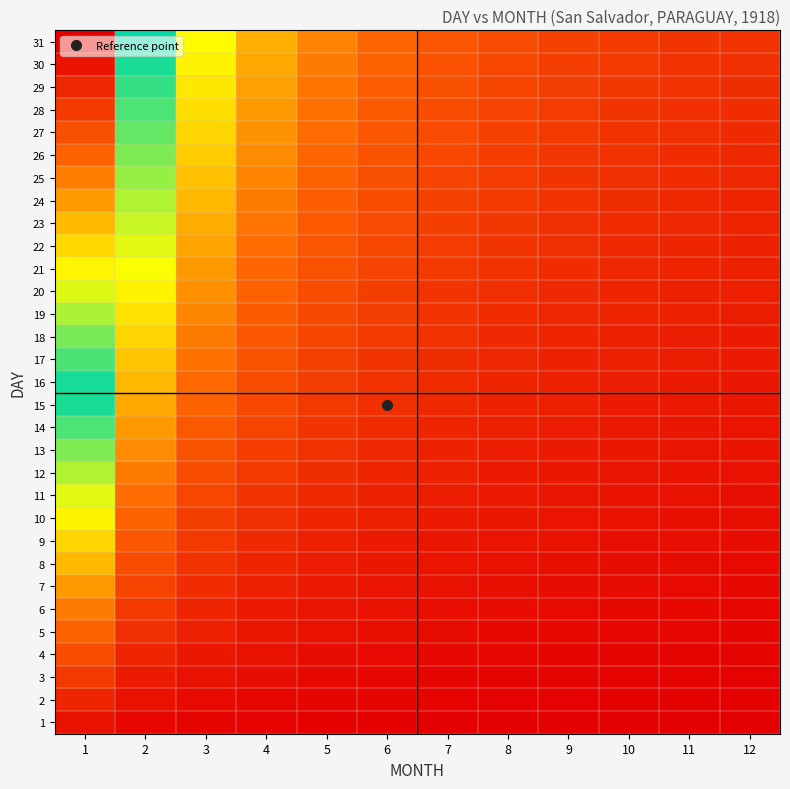

Reading left to right, list all the values displayed in this chart.

1: 1=1.0	2=0.5	3=0.3	4=0.2	5=0.2	6=0.2	7=0.1	8=0.1	9=0.1	10=0.1	11=0.1	12=0.1
2: 1=2.0	2=1.0	3=0.7	4=0.5	5=0.4	6=0.3	7=0.3	8=0.2	9=0.2	10=0.2	11=0.2	12=0.2
3: 1=3.0	2=1.5	3=1.0	4=0.8	5=0.6	6=0.5	7=0.4	8=0.4	9=0.3	10=0.3	11=0.3	12=0.2
4: 1=4.0	2=2.0	3=1.3	4=1.0	5=0.8	6=0.7	7=0.6	8=0.5	9=0.4	10=0.4	11=0.4	12=0.3
5: 1=5.0	2=2.5	3=1.7	4=1.2	5=1.0	6=0.8	7=0.7	8=0.6	9=0.6	10=0.5	11=0.5	12=0.4
6: 1=6.0	2=3.0	3=2.0	4=1.5	5=1.2	6=1.0	7=0.9	8=0.8	9=0.7	10=0.6	11=0.5	12=0.5
7: 1=7.0	2=3.5	3=2.3	4=1.8	5=1.4	6=1.2	7=1.0	8=0.9	9=0.8	10=0.7	11=0.6	12=0.6
8: 1=8.0	2=4.0	3=2.7	4=2.0	5=1.6	6=1.3	7=1.1	8=1.0	9=0.9	10=0.8	11=0.7	12=0.7
9: 1=9.0	2=4.5	3=3.0	4=2.2	5=1.8	6=1.5	7=1.3	8=1.1	9=1.0	10=0.9	11=0.8	12=0.8
10: 1=10.0	2=5.0	3=3.3	4=2.5	5=2.0	6=1.7	7=1.4	8=1.2	9=1.1	10=1.0	11=0.9	12=0.8
11: 1=11.0	2=5.5	3=3.7	4=2.8	5=2.2	6=1.8	7=1.6	8=1.4	9=1.2	10=1.1	11=1.0	12=0.9
12: 1=12.0	2=6.0	3=4.0	4=3.0	5=2.4	6=2.0	7=1.7	8=1.5	9=1.3	10=1.2	11=1.1	12=1.0
13: 1=13.0	2=6.5	3=4.3	4=3.2	5=2.6	6=2.2	7=1.9	8=1.6	9=1.4	10=1.3	11=1.2	12=1.1
14: 1=14.0	2=7.0	3=4.7	4=3.5	5=2.8	6=2.3	7=2.0	8=1.8	9=1.6	10=1.4	11=1.3	12=1.2
15: 1=15.0	2=7.5	3=5.0	4=3.8	5=3.0	6=2.5	7=2.1	8=1.9	9=1.7	10=1.5	11=1.4	12=1.2
16: 1=16.0	2=8.0	3=5.3	4=4.0	5=3.2	6=2.7	7=2.3	8=2.0	9=1.8	10=1.6	11=1.5	12=1.3
17: 1=17.0	2=8.5	3=5.7	4=4.2	5=3.4	6=2.8	7=2.4	8=2.1	9=1.9	10=1.7	11=1.5	12=1.4
18: 1=18.0	2=9.0	3=6.0	4=4.5	5=3.6	6=3.0	7=2.6	8=2.2	9=2.0	10=1.8	11=1.6	12=1.5
19: 1=19.0	2=9.5	3=6.3	4=4.8	5=3.8	6=3.2	7=2.7	8=2.4	9=2.1	10=1.9	11=1.7	12=1.6
20: 1=20.0	2=10.0	3=6.7	4=5.0	5=4.0	6=3.3	7=2.9	8=2.5	9=2.2	10=2.0	11=1.8	12=1.7
21: 1=21.0	2=10.5	3=7.0	4=5.2	5=4.2	6=3.5	7=3.0	8=2.6	9=2.3	10=2.1	11=1.9	12=1.8
22: 1=22.0	2=11.0	3=7.3	4=5.5	5=4.4	6=3.7	7=3.1	8=2.8	9=2.4	10=2.2	11=2.0	12=1.8
23: 1=23.0	2=11.5	3=7.7	4=5.8	5=4.6	6=3.8	7=3.3	8=2.9	9=2.6	10=2.3	11=2.1	12=1.9
24: 1=24.0	2=12.0	3=8.0	4=6.0	5=4.8	6=4.0	7=3.4	8=3.0	9=2.7	10=2.4	11=2.2	12=2.0
25: 1=25.0	2=12.5	3=8.3	4=6.2	5=5.0	6=4.2	7=3.6	8=3.1	9=2.8	10=2.5	11=2.3	12=2.1
26: 1=26.0	2=13.0	3=8.7	4=6.5	5=5.2	6=4.3	7=3.7	8=3.2	9=2.9	10=2.6	11=2.4	12=2.2
27: 1=27.0	2=13.5	3=9.0	4=6.8	5=5.4	6=4.5	7=3.9	8=3.4	9=3.0	10=2.7	11=2.5	12=2.2
28: 1=28.0	2=14.0	3=9.3	4=7.0	5=5.6	6=4.7	7=4.0	8=3.5	9=3.1	10=2.8	11=2.5	12=2.3
29: 1=29.0	2=14.5	3=9.7	4=7.2	5=5.8	6=4.8	7=4.1	8=3.6	9=3.2	10=2.9	11=2.6	12=2.4
30: 1=30.0	2=15.0	3=10.0	4=7.5	5=6.0	6=5.0	7=4.3	8=3.8	9=3.3	10=3.0	11=2.7	12=2.5
31: 1=31.0	2=15.5	3=10.3	4=7.8	5=6.2	6=5.2	7=4.4	8=3.9	9=3.4	10=3.1	11=2.8	12=2.6